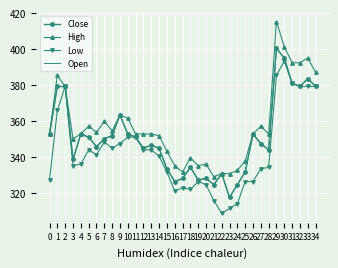

Is the value of Low at 33 greater than the value of Close at 31?

No